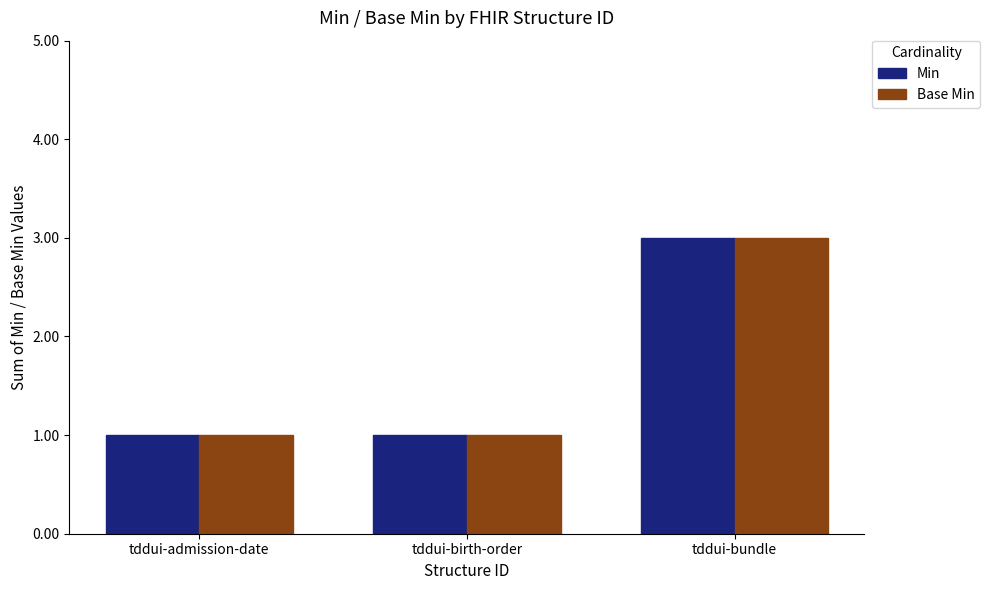

The Base Min series shows 2 at tddui-bundle. True or false?

False